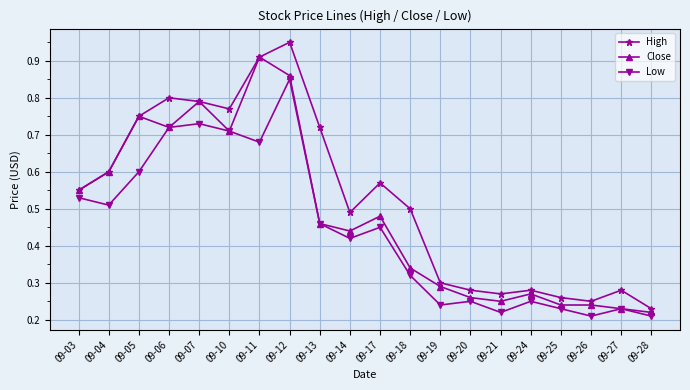

Between 09-03 and 09-06, which series saw the biggest shift?

High